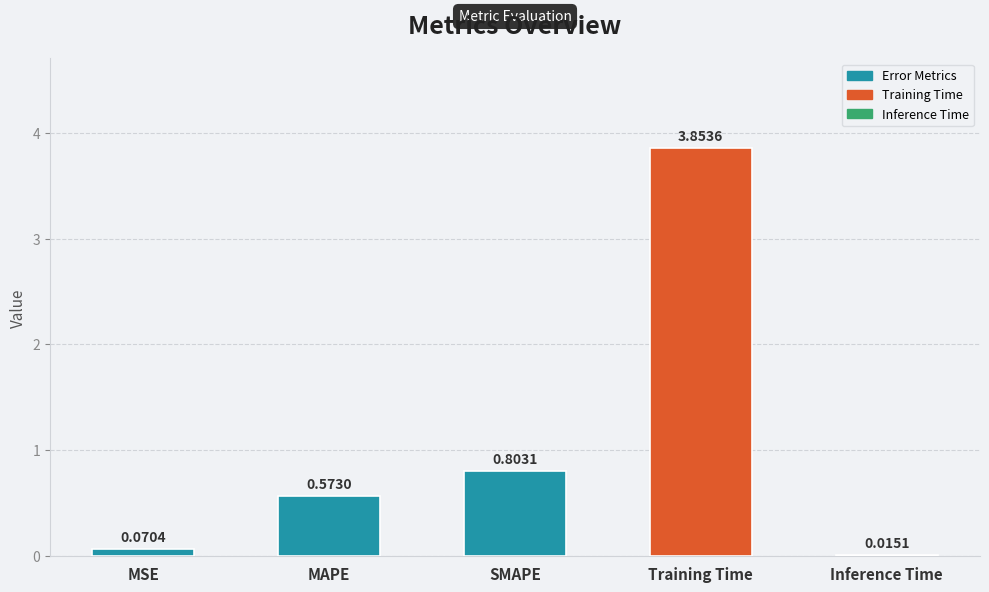

What is the approximate value at SMAPE?

0.8